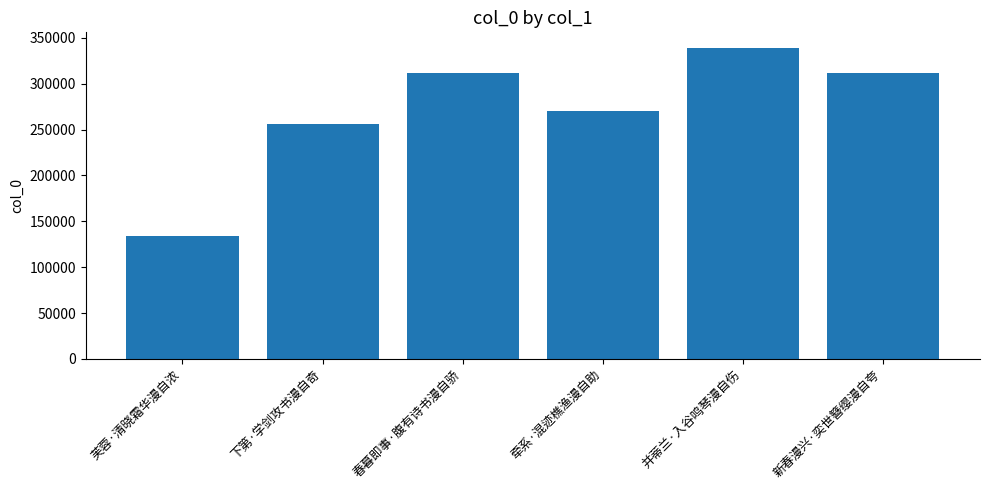

What is the change in value from 春暮即事·腹有诗书漫自骄 to 牵系·混迹樵渔漫自助?

-41098